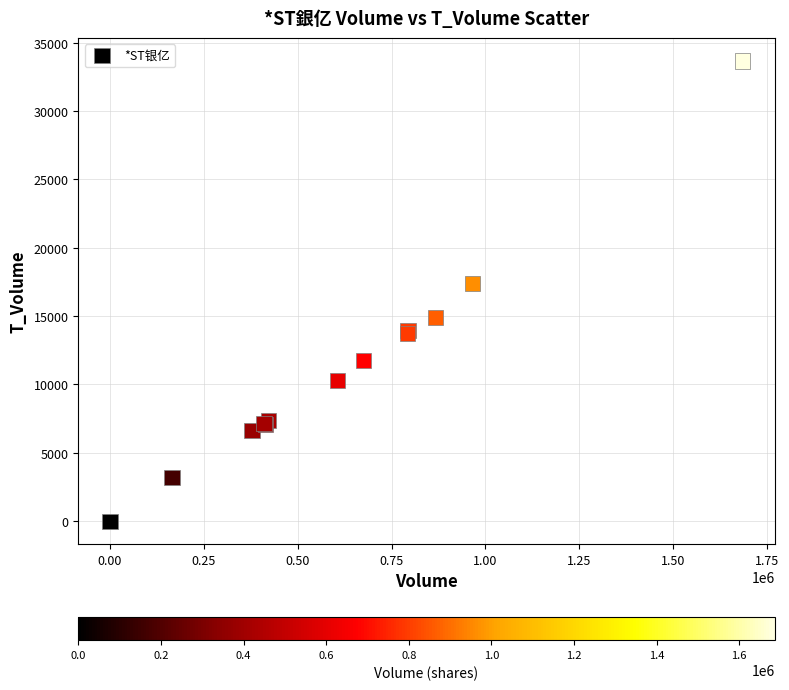

What Y value in the scatter plot is closest to 16836?

17386